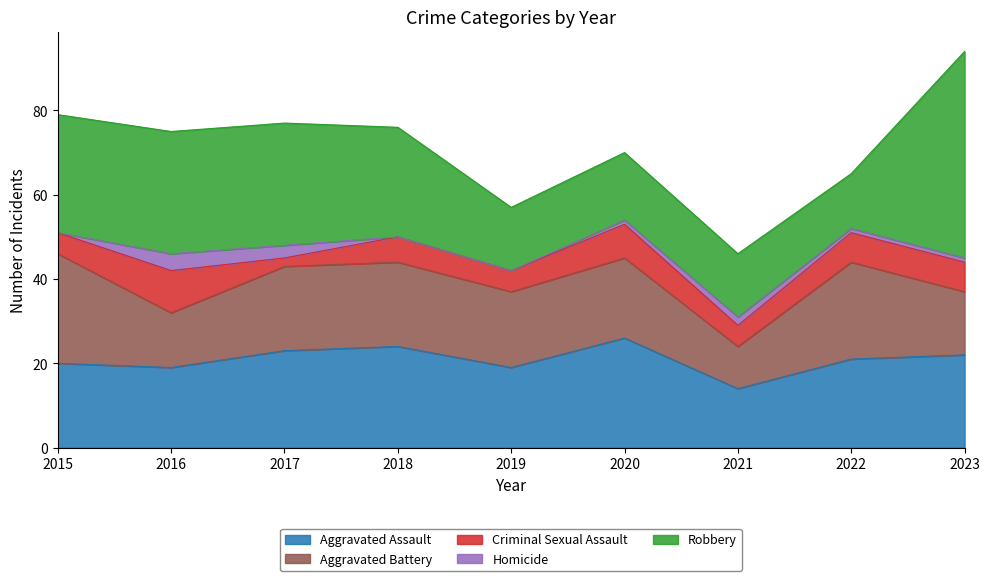

How many interior local valleys does the Aggravated Assault series have?

3